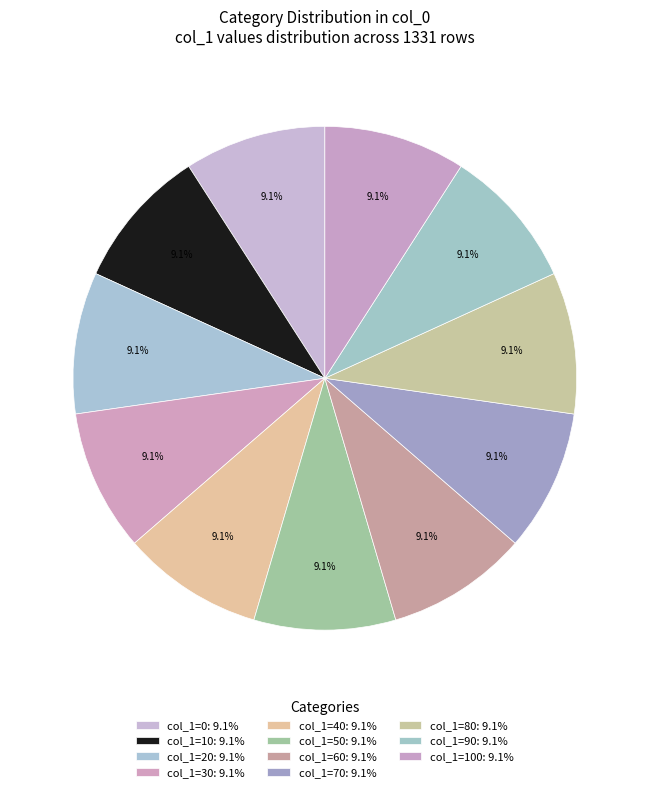

How many segments does this pie chart have?

11